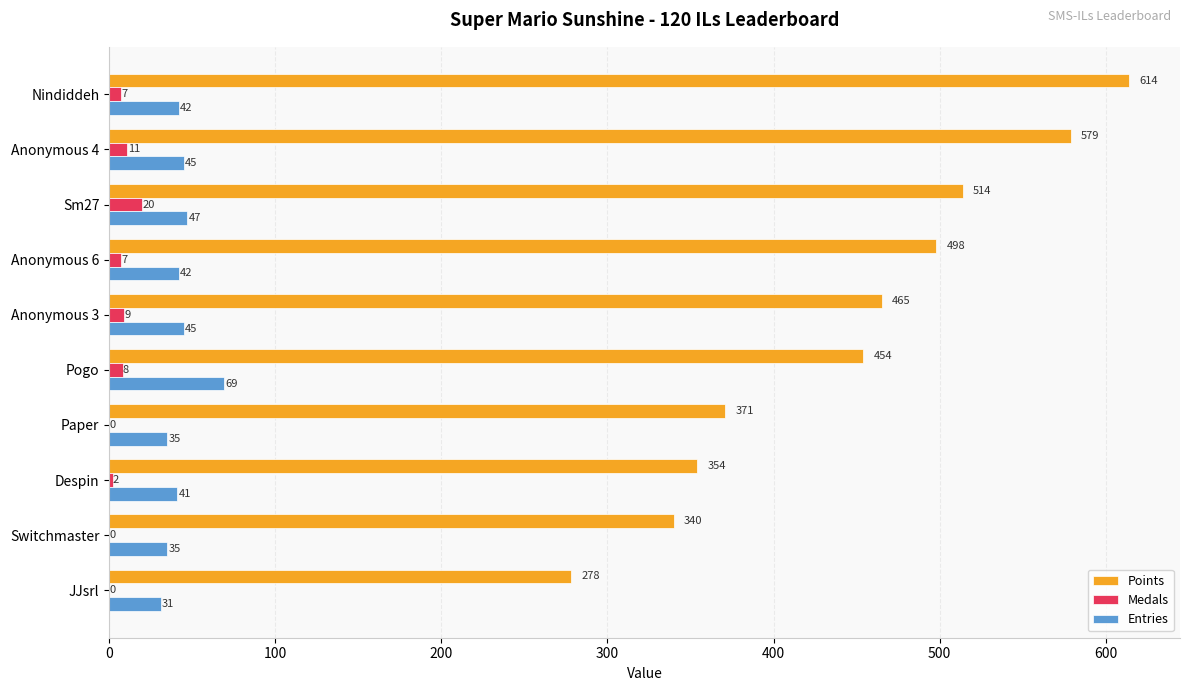

How many data points does each series have?

10